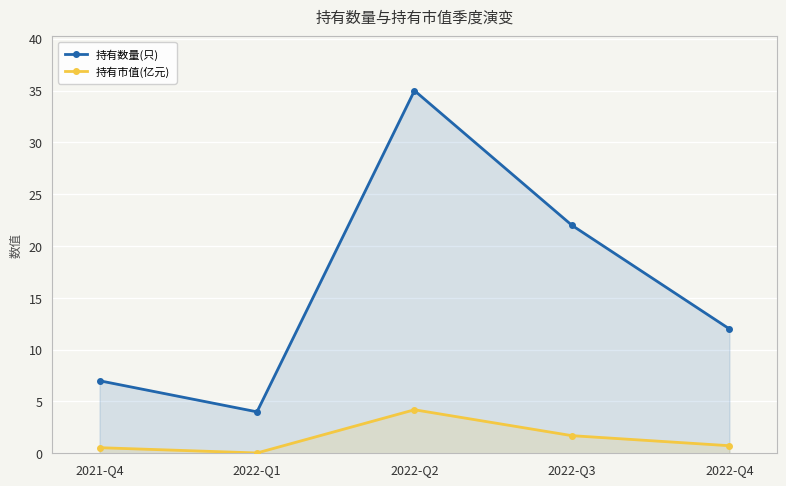

The value of 持有市值(亿元) at 2021-Q4 is 0.5. True or false?

True